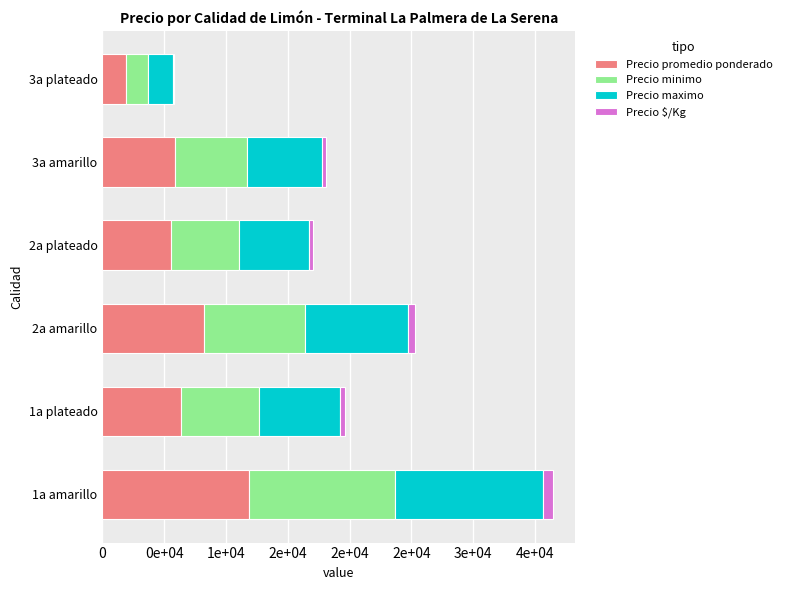

What are all the series names shown in the legend?

Precio promedio ponderado, Precio minimo, Precio maximo, Precio $/Kg